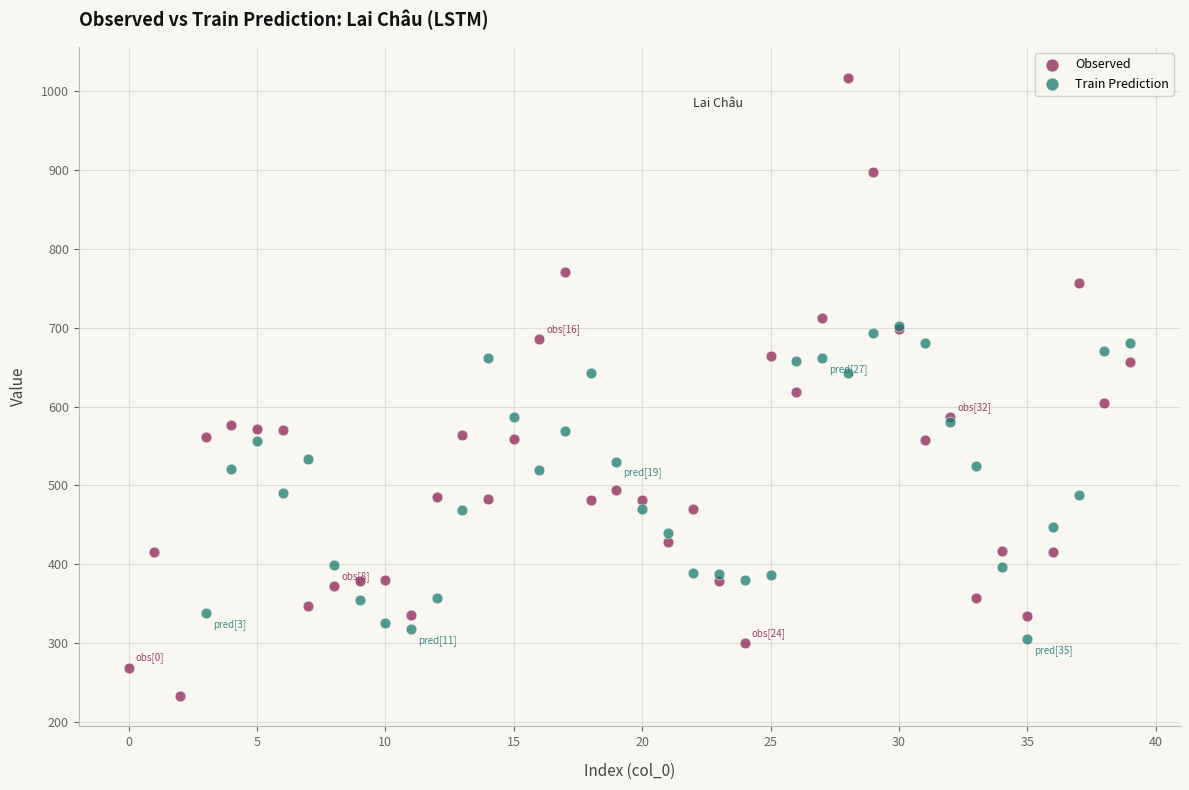

Which series has the largest Y range (max minus min)?

Observed